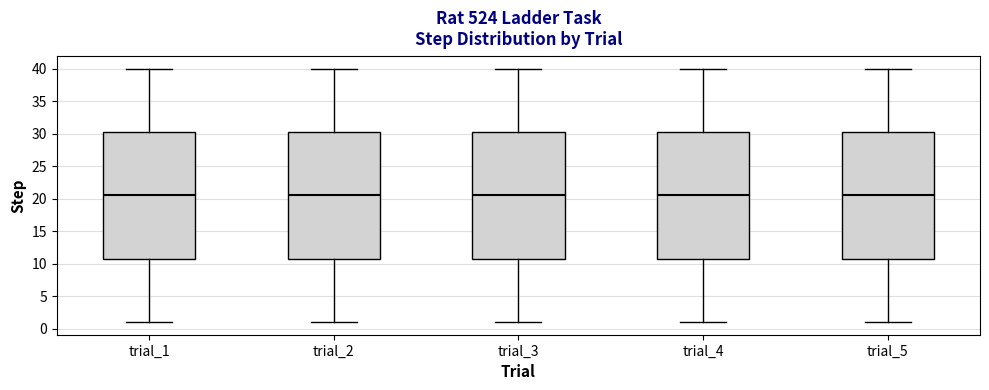

Where does the lower whisker of the box for trial_5 end on the y-axis? The values are not printed on the chart, so give them approximately, as read against the axis.

1.0